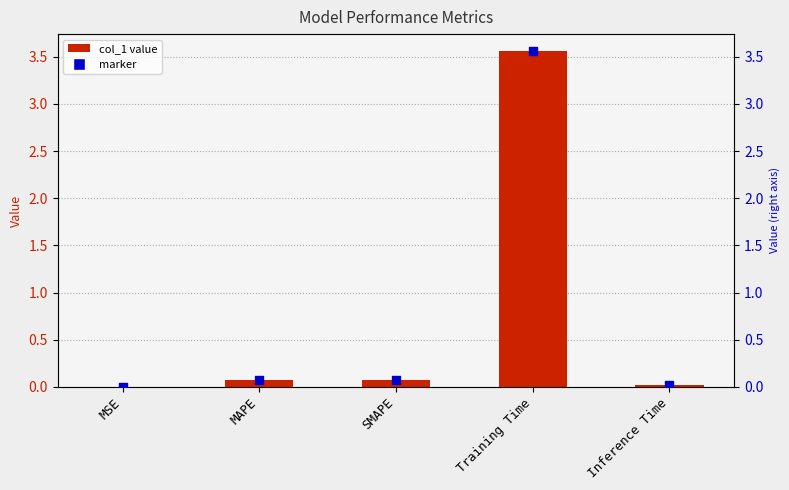

At which category is the sum across all series the highest?

Training Time